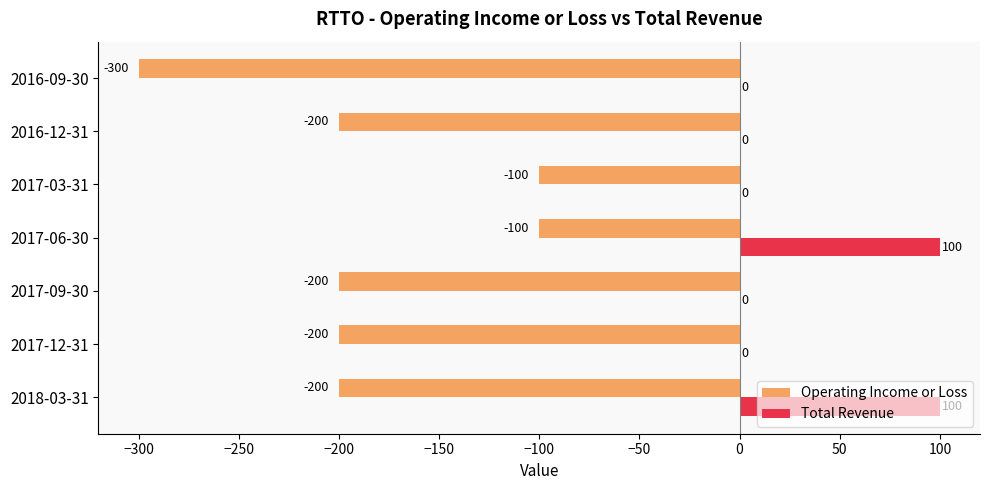

Count the Total Revenue values in the range 0 to 100.

7